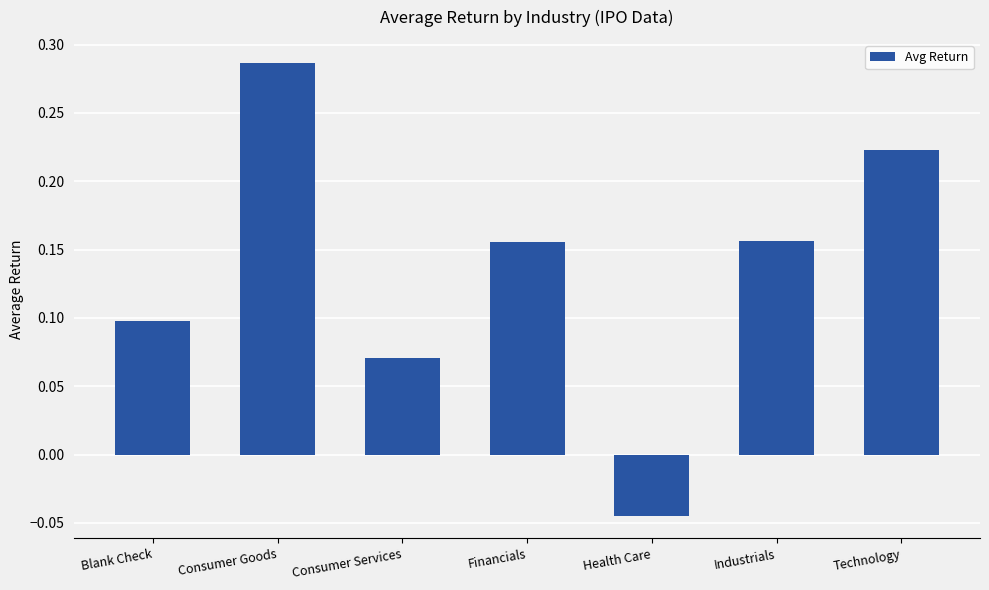

Which category has the lowest value across all series?

Health Care